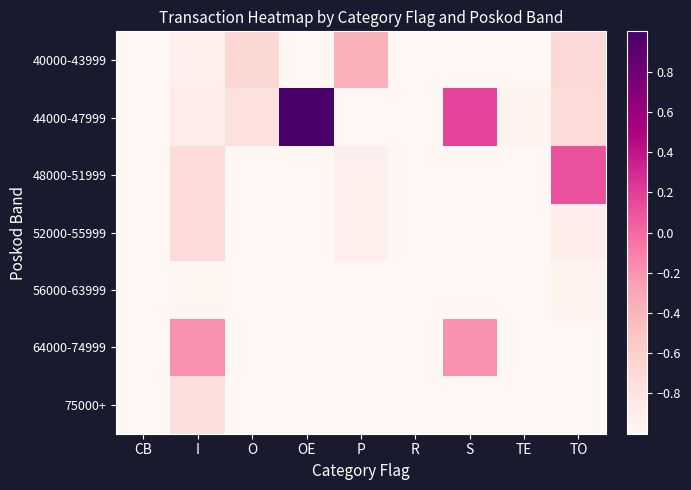

At which category does the chart reach its peak across all series?

OE